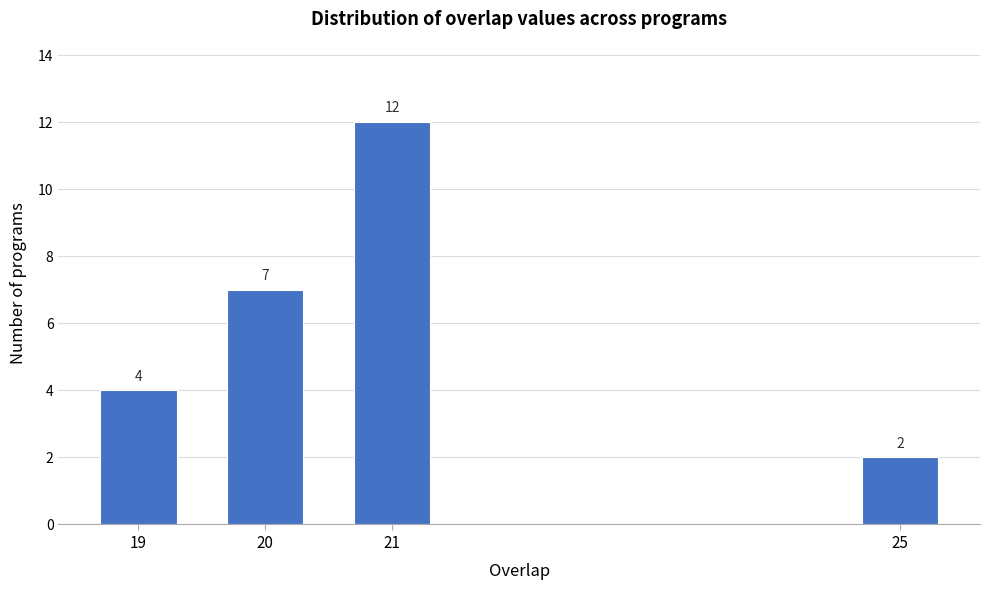

Reading left to right, what are all the values shown in this chart?

4	7	12	2